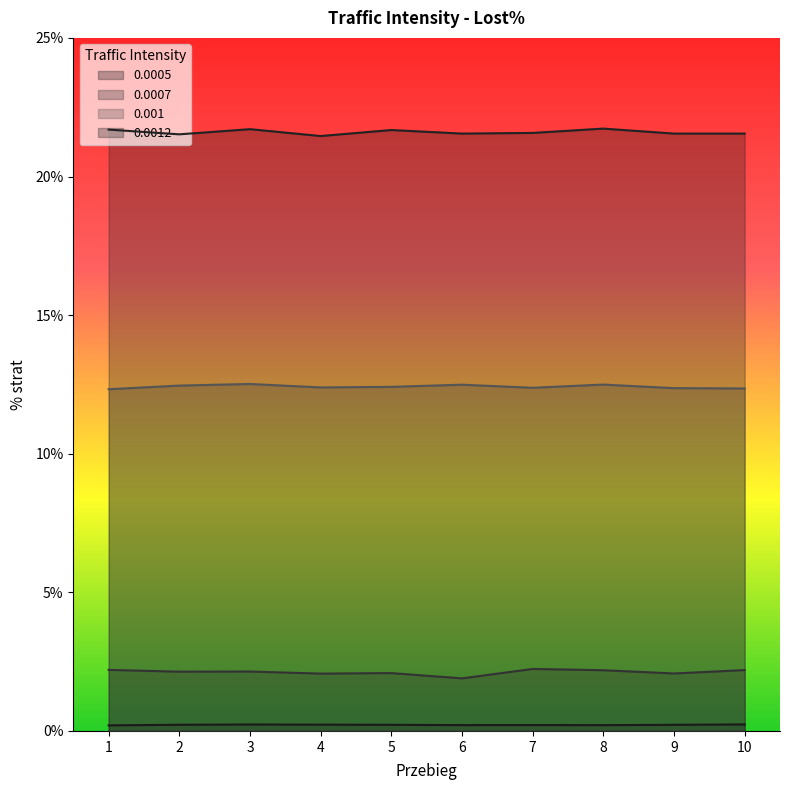

True or false: 0.0007 and 0.0005 cross at least once.

False